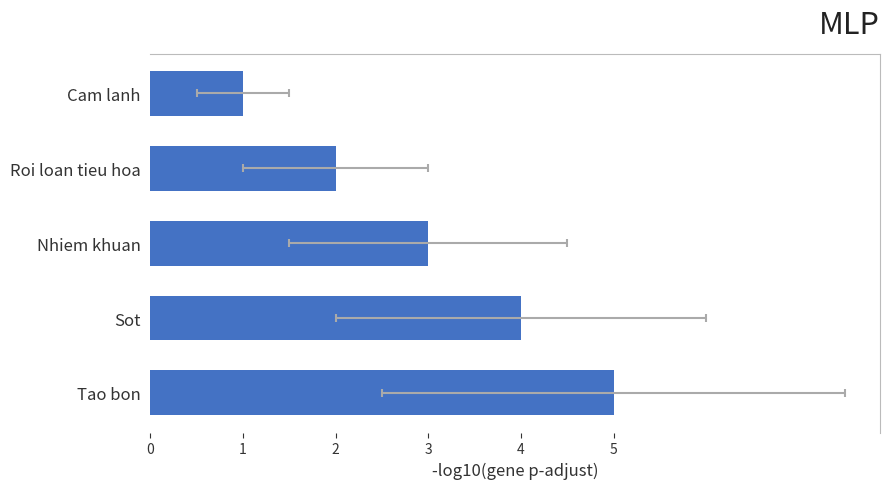

Reading left to right, transcribe all the data shown in this chart.

1	2	3	4	5